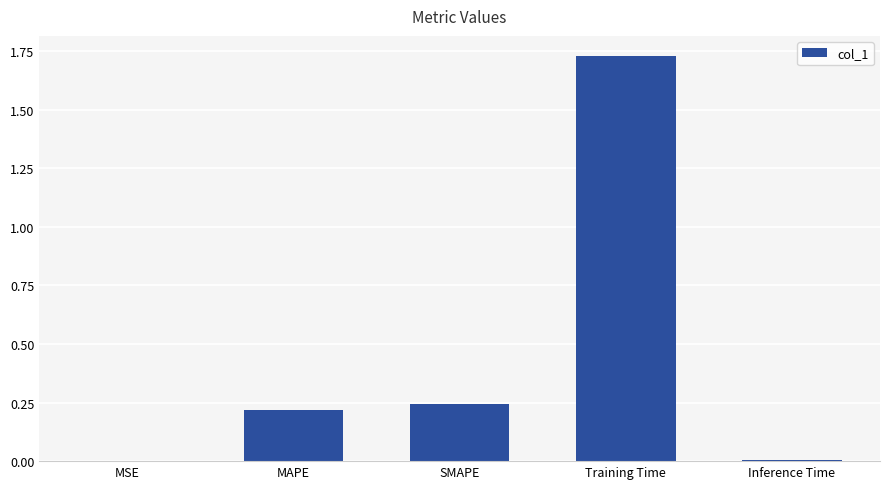

Which has a higher value, Training Time or SMAPE?

Training Time